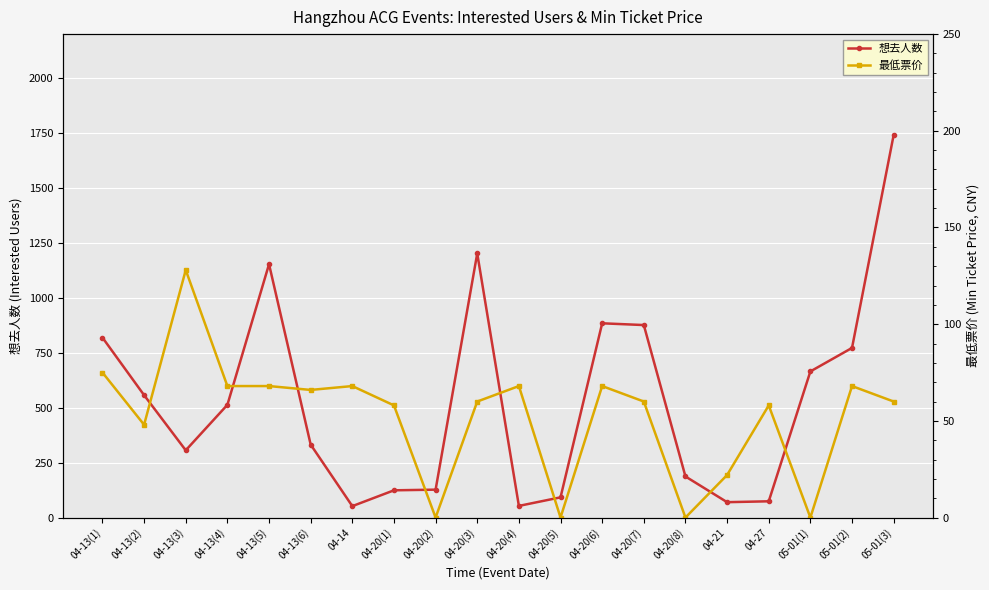

Count the number of categories in the chart.

20